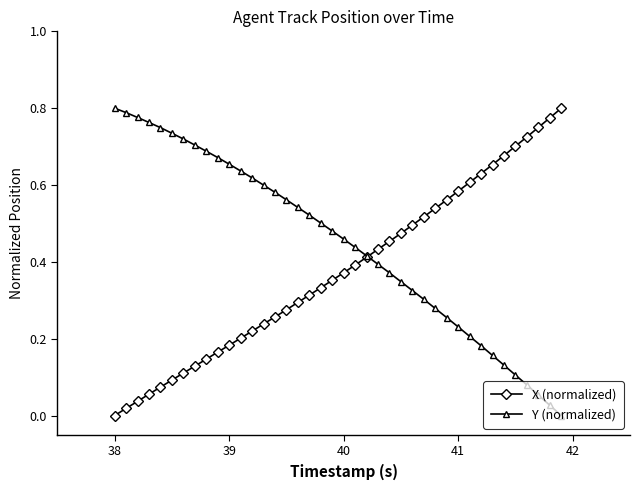

What are all the series names shown in the legend?

X (normalized), Y (normalized)